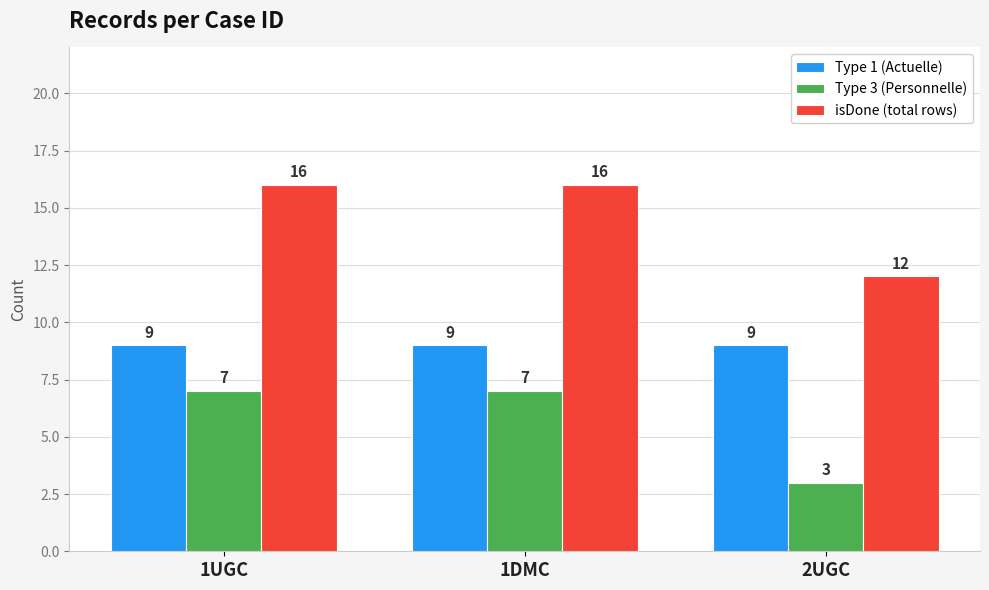

At which label does isDone (total rows) reach its minimum?

2UGC